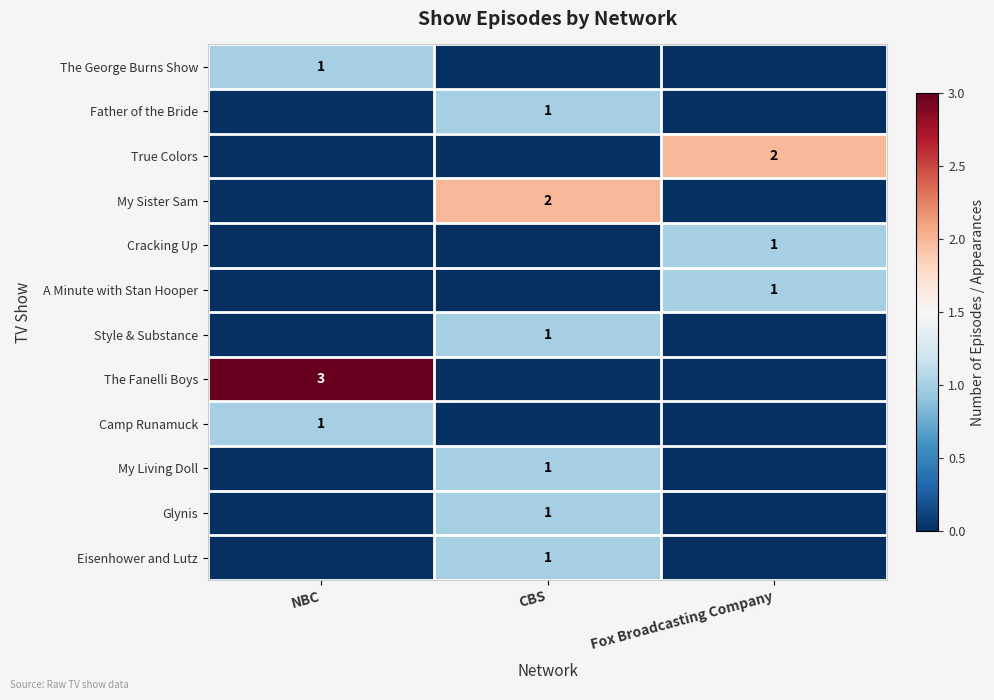

Is it true that Camp Runamuck equals 1 at NBC?

True